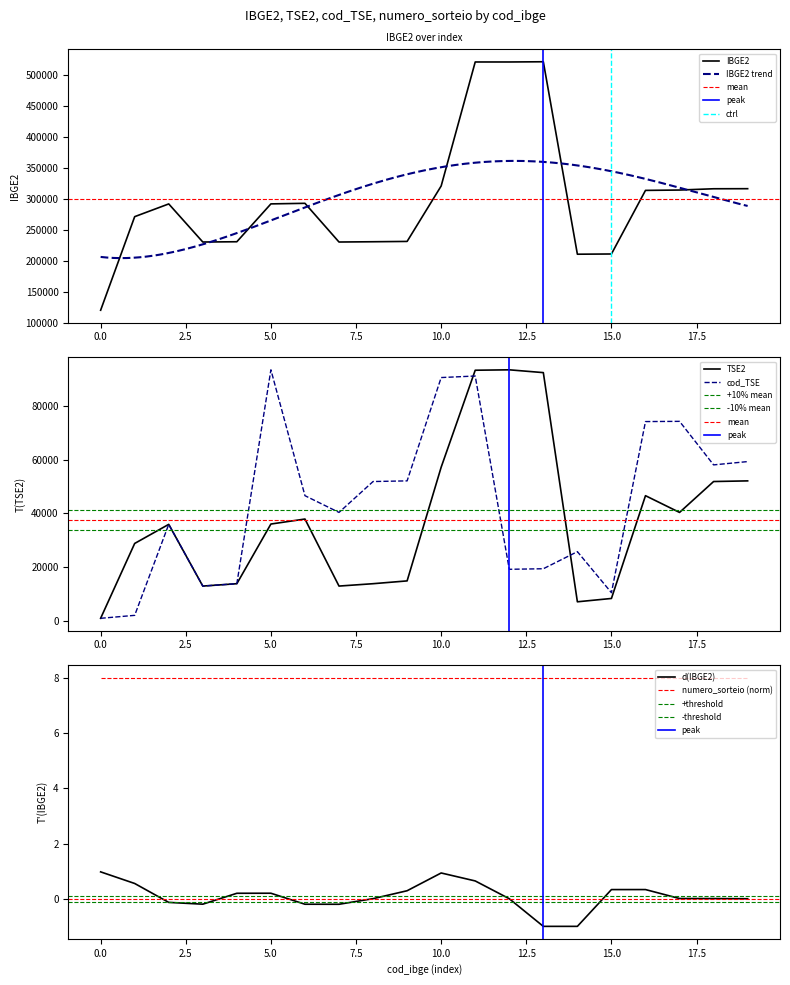

What is the smallest value displayed?

1120